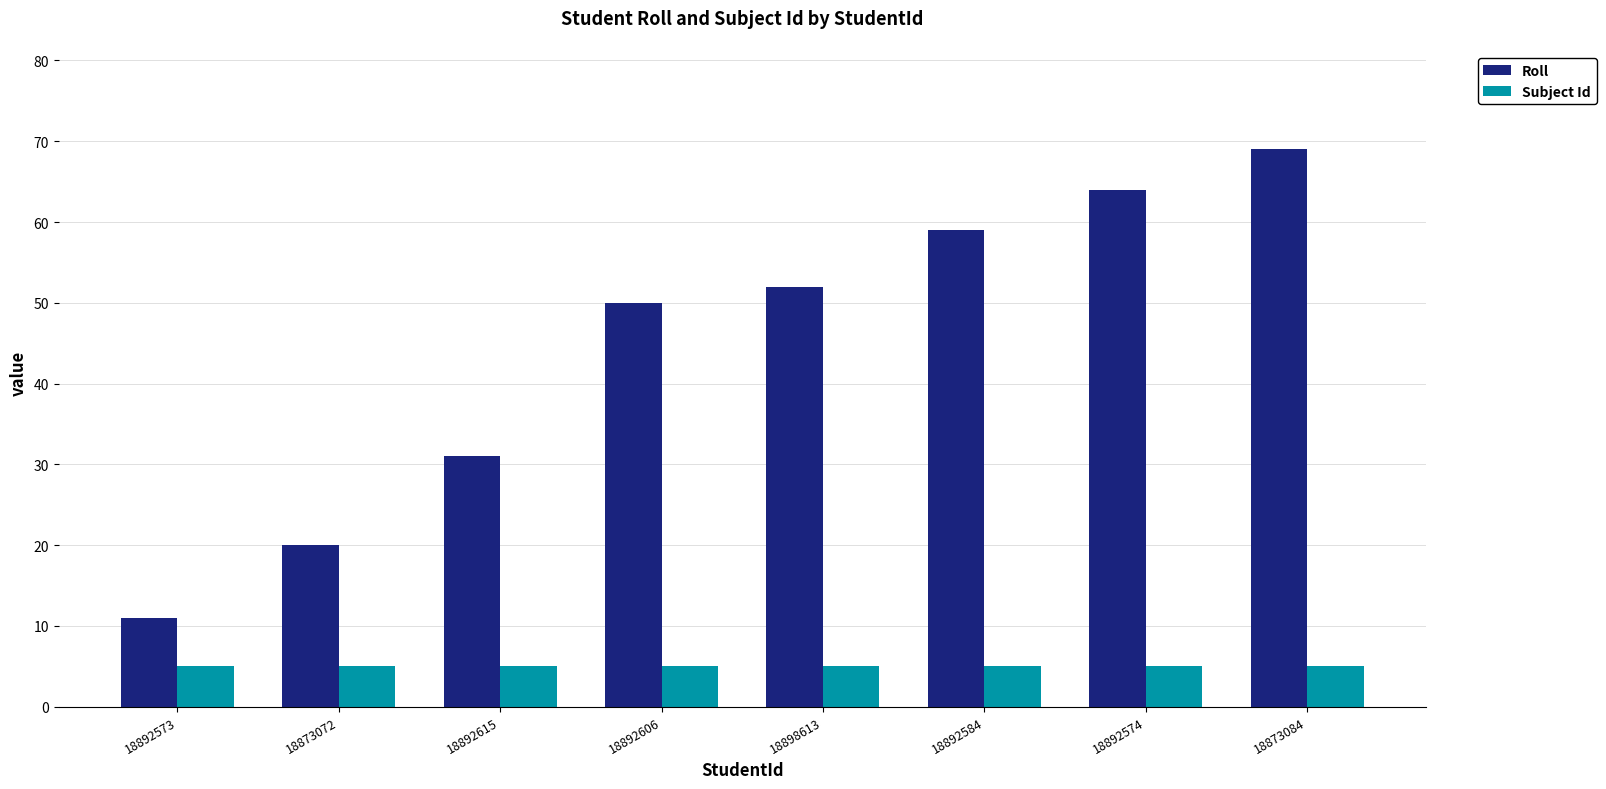

What is the approximate value of Roll at 18873084, to the nearest 10?

70